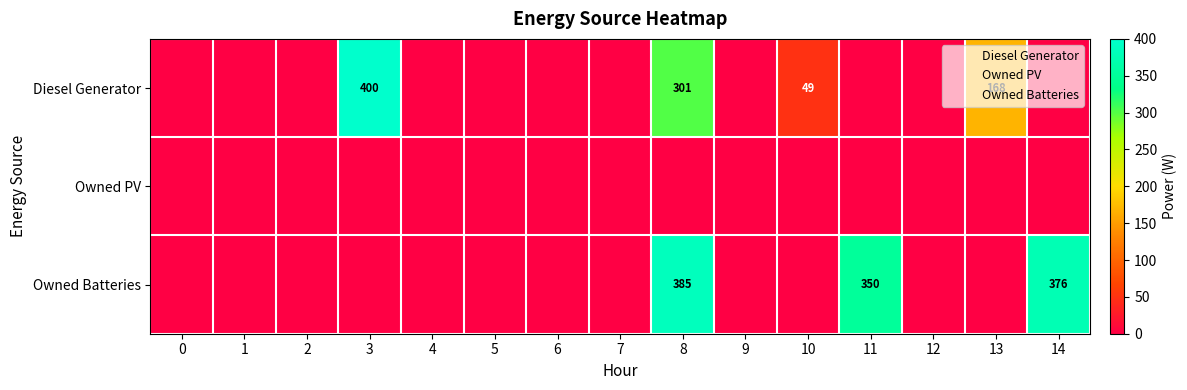

List the series in order of their peak value, highest first.

Diesel Generator, Owned Batteries, Owned PV